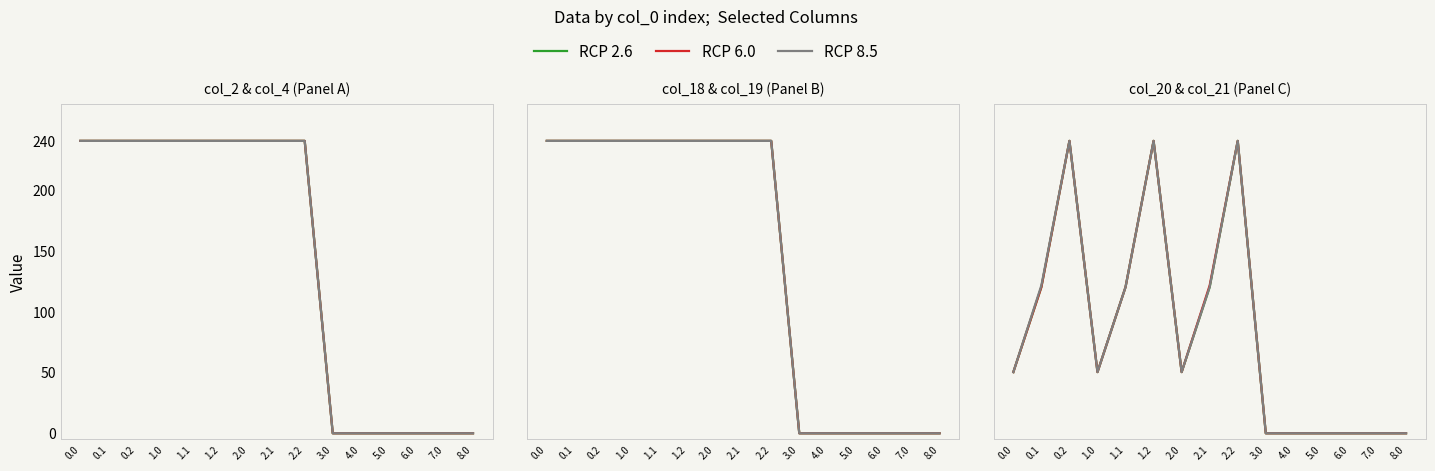

True or false: RCP 6.0 and RCP 8.5 cross at least once.

True